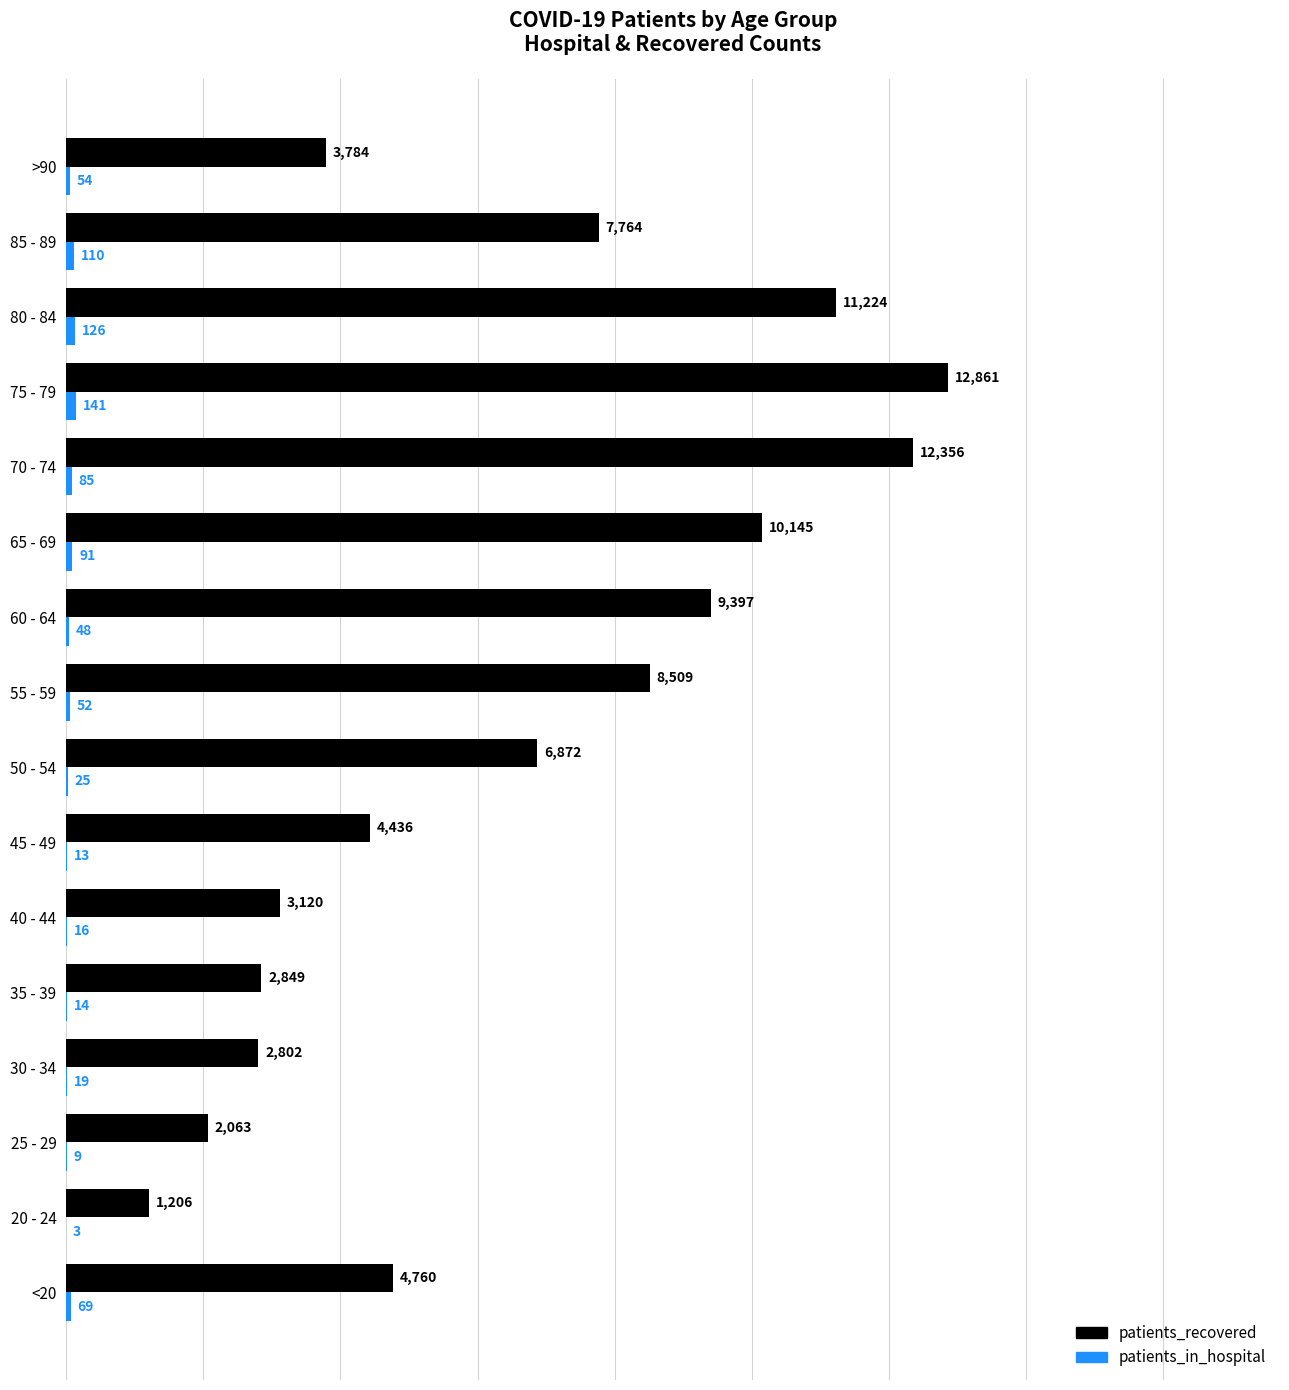

Is it true that patients_recovered equals 5573 at 40 - 44?

False